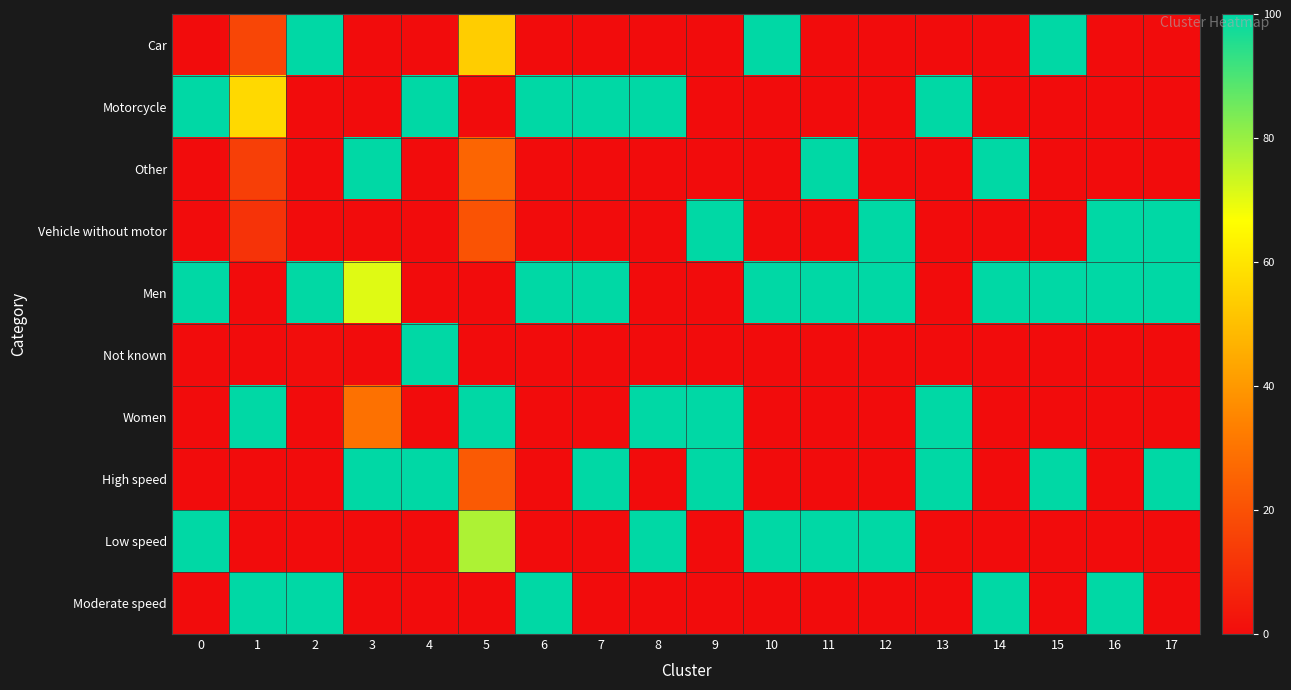

Reading left to right, list all the values displayed in this chart.

Car: 0=0.0	1=16.9	2=100.0	3=0.0	4=0.0	5=53.6	6=0.0	7=0.0	8=0.0	9=0.0	10=100.0	11=0.0	12=0.0	13=0.0	14=0.0	15=100.0	16=0.0	17=0.0
Motorcycle: 0=100.0	1=56.9	2=0.0	3=0.0	4=100.0	5=0.0	6=100.0	7=100.0	8=100.0	9=0.0	10=0.0	11=0.0	12=0.0	13=100.0	14=0.0	15=0.0	16=0.0	17=0.0
Other: 0=0.0	1=14.7	2=0.0	3=100.0	4=0.0	5=25.9	6=0.0	7=0.0	8=0.0	9=0.0	10=0.0	11=100.0	12=0.0	13=0.0	14=100.0	15=0.0	16=0.0	17=0.0
Vehicle without motor: 0=0.0	1=11.5	2=0.0	3=0.0	4=0.0	5=20.5	6=0.0	7=0.0	8=0.0	9=100.0	10=0.0	11=0.0	12=100.0	13=0.0	14=0.0	15=0.0	16=100.0	17=100.0
Men: 0=100.0	1=0.0	2=99.7	3=70.9	4=0.0	5=0.0	6=100.0	7=100.0	8=0.0	9=0.0	10=100.0	11=99.8	12=100.0	13=0.0	14=100.0	15=100.0	16=100.0	17=100.0
Not known: 0=0.0	1=0.0	2=0.3	3=0.0	4=100.0	5=0.0	6=0.0	7=0.0	8=0.0	9=0.0	10=0.0	11=0.2	12=0.0	13=0.0	14=0.0	15=0.0	16=0.0	17=0.0
Women: 0=0.0	1=100.0	2=0.0	3=29.1	4=0.0	5=100.0	6=0.0	7=0.0	8=100.0	9=100.0	10=0.0	11=0.0	12=0.0	13=100.0	14=0.0	15=0.0	16=0.0	17=0.0
High speed: 0=0.0	1=0.0	2=0.0	3=100.0	4=100.0	5=22.7	6=0.0	7=100.0	8=0.0	9=100.0	10=0.0	11=0.0	12=0.0	13=100.0	14=0.0	15=100.0	16=0.0	17=100.0
Low speed: 0=100.0	1=0.0	2=0.0	3=0.0	4=0.0	5=77.3	6=0.0	7=0.0	8=100.0	9=0.0	10=100.0	11=100.0	12=100.0	13=0.0	14=0.0	15=0.0	16=0.0	17=0.0
Moderate speed: 0=0.0	1=100.0	2=100.0	3=0.0	4=0.0	5=0.0	6=100.0	7=0.0	8=0.0	9=0.0	10=0.0	11=0.0	12=0.0	13=0.0	14=100.0	15=0.0	16=100.0	17=0.0